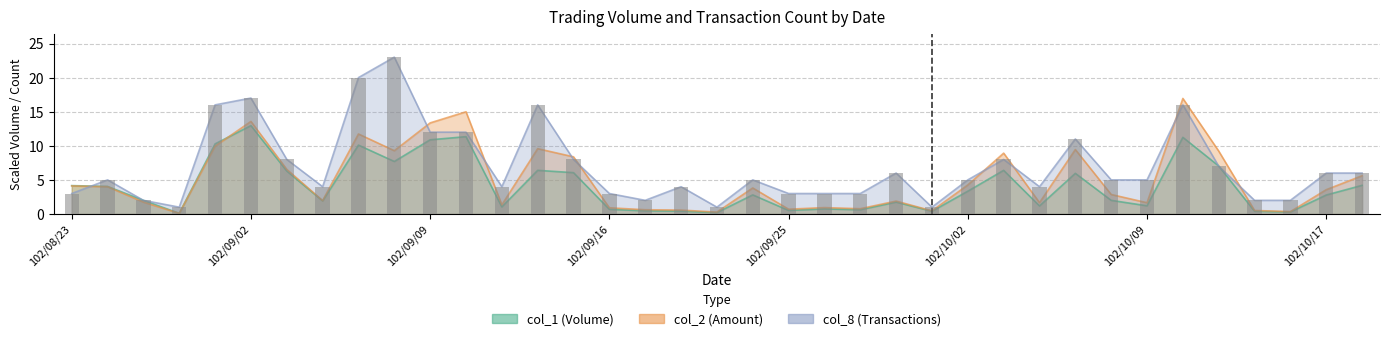

How many values in the col_8 series are below 5?

16